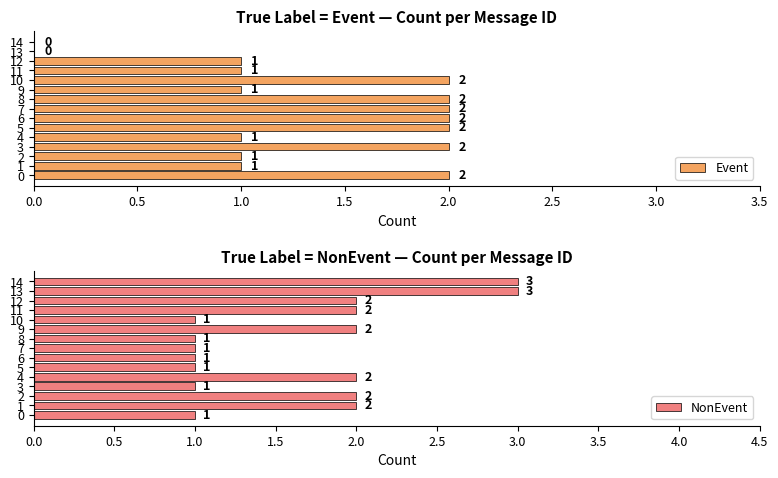

Rank the series by their average value, from highest to lowest.

NonEvent, Event